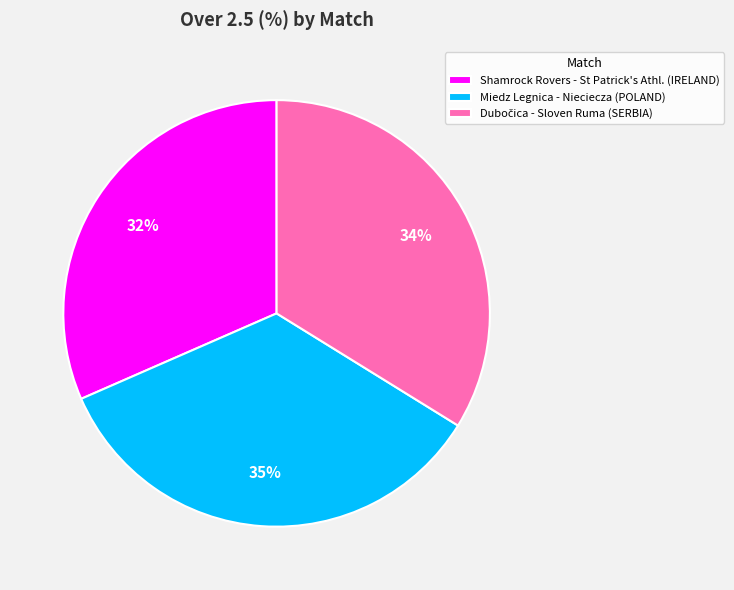

To the nearest percent, what portion does Miedz Legnica - Nieciecza (POLAND) represent?

35%